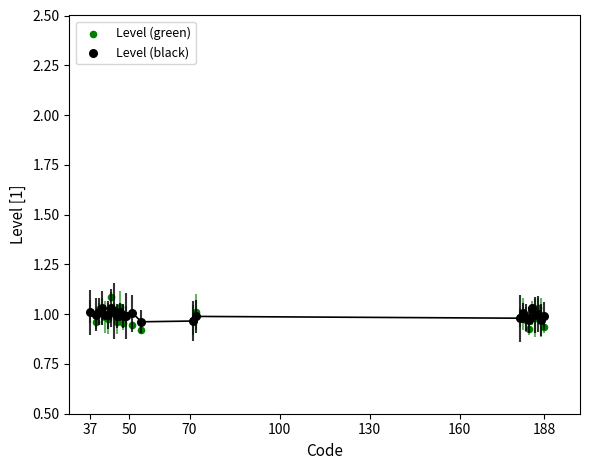

What are all the series names shown in the legend?

Level (green), Level (black)